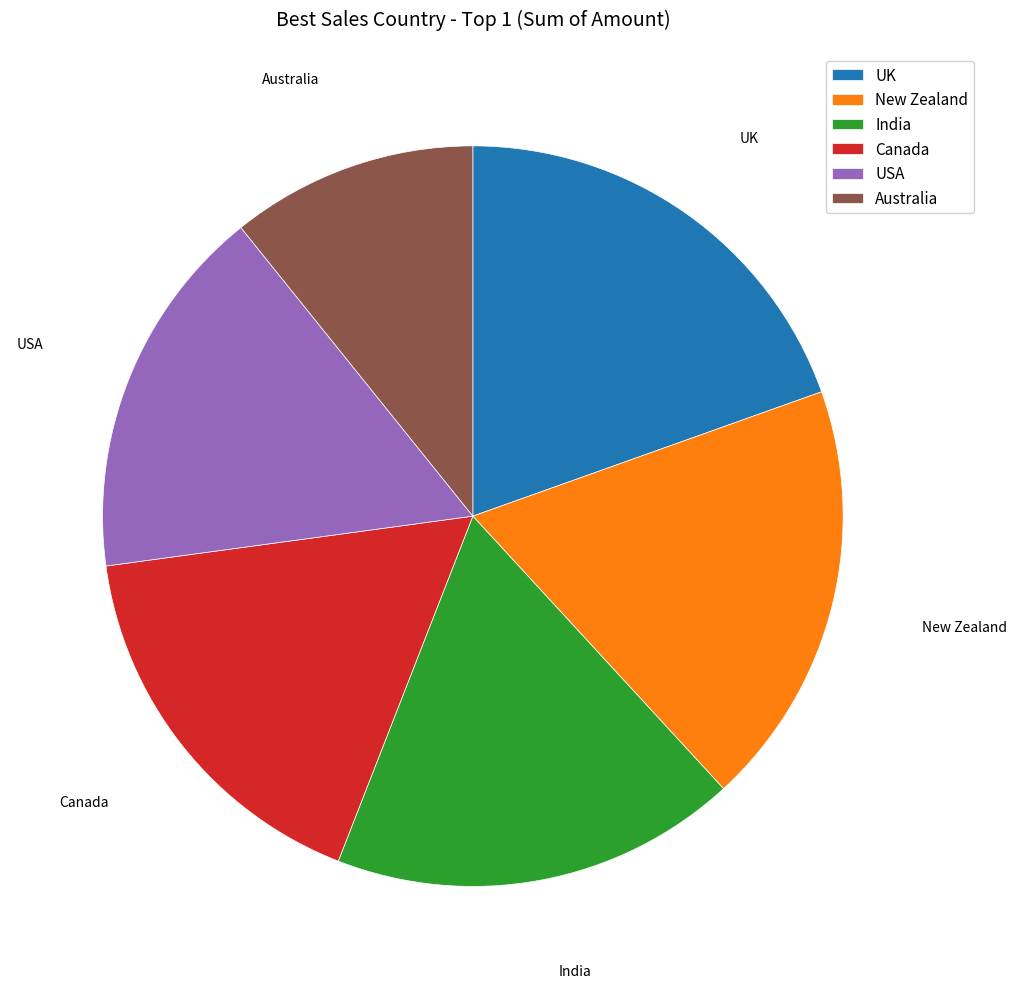

Which has a higher value, Canada or Australia?

Canada